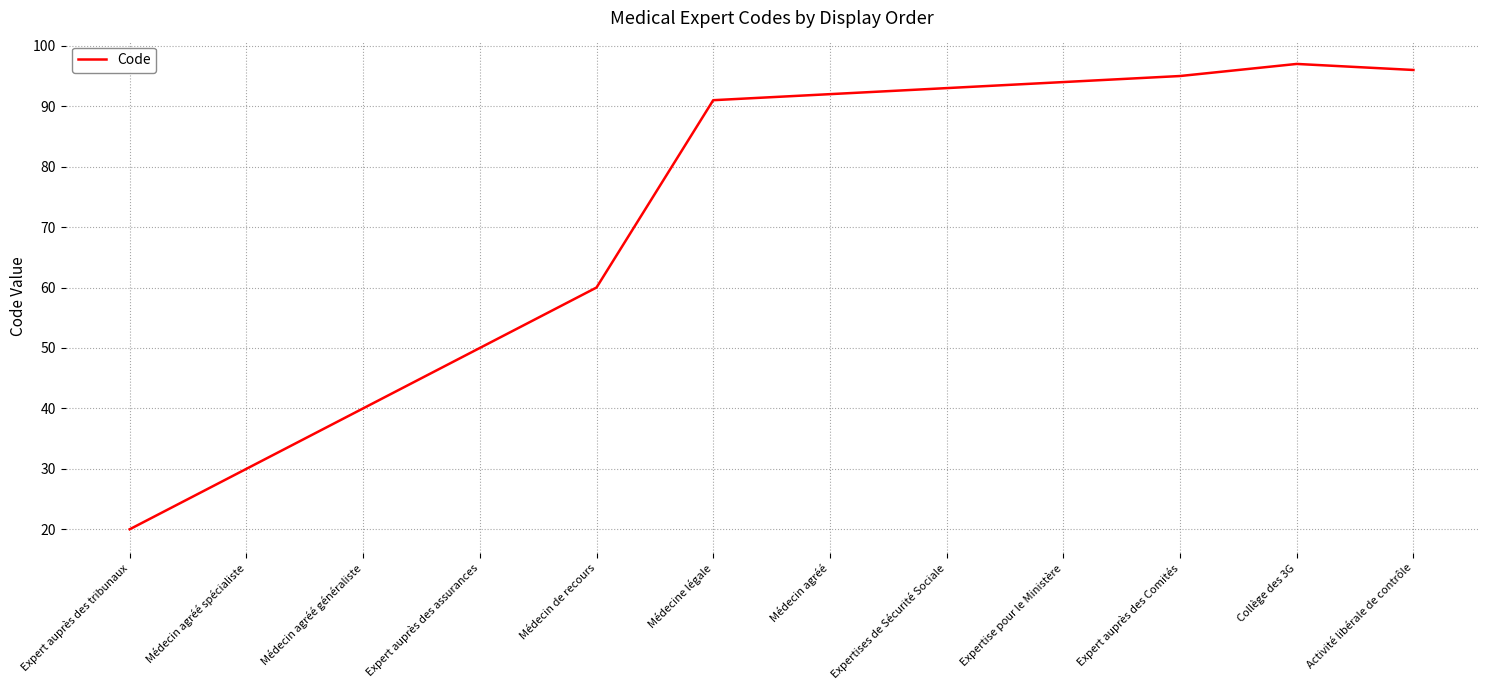

Does the chart have visible grid lines?

Yes